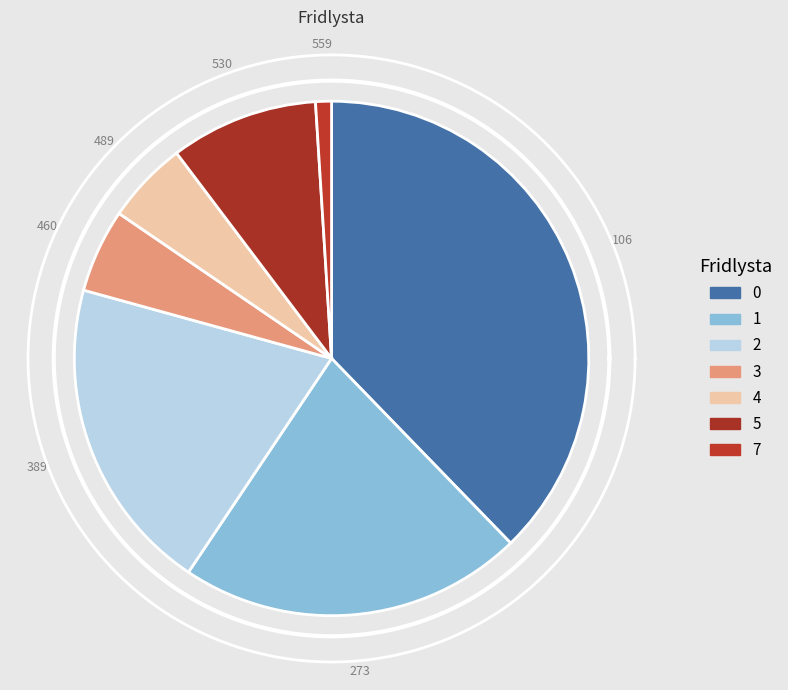

To the nearest percent, what is the average slice percentage?

14%